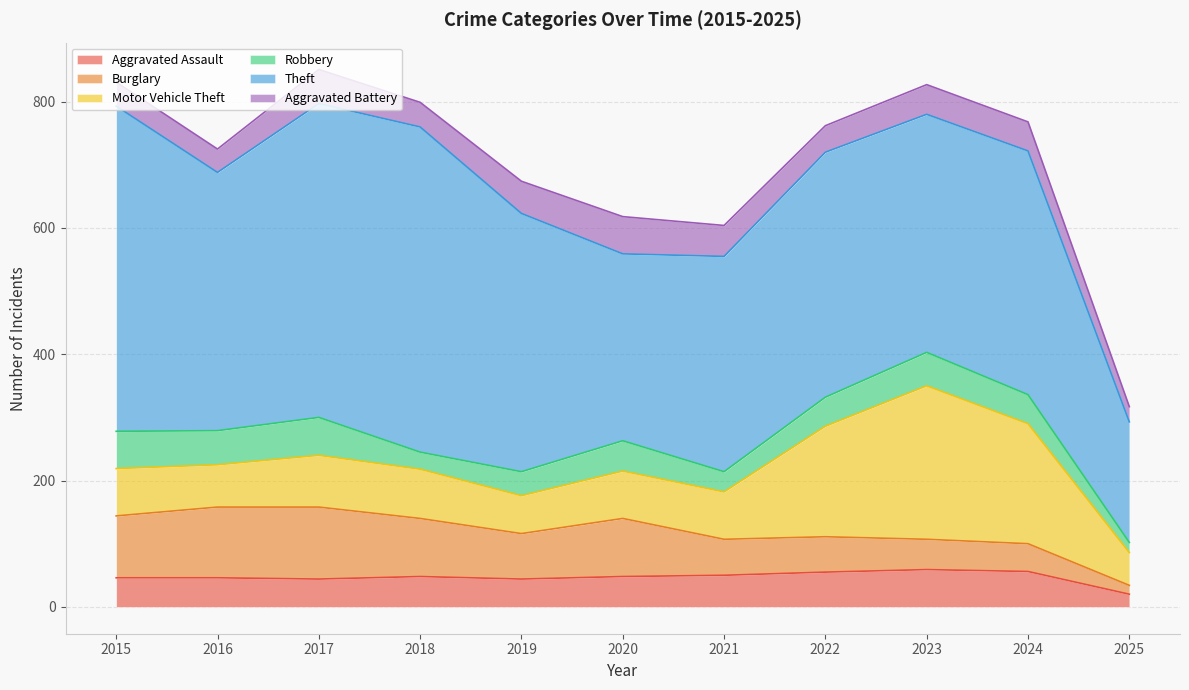

At how many categories does at least one series exceed 84?

11